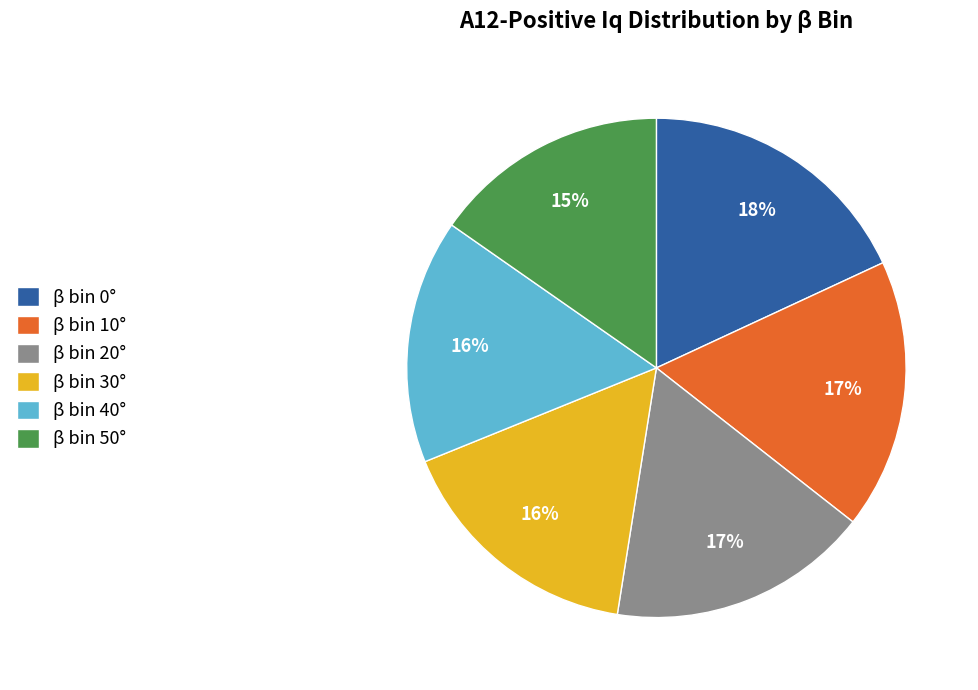

To the nearest percent, what is the average slice percentage?

17%